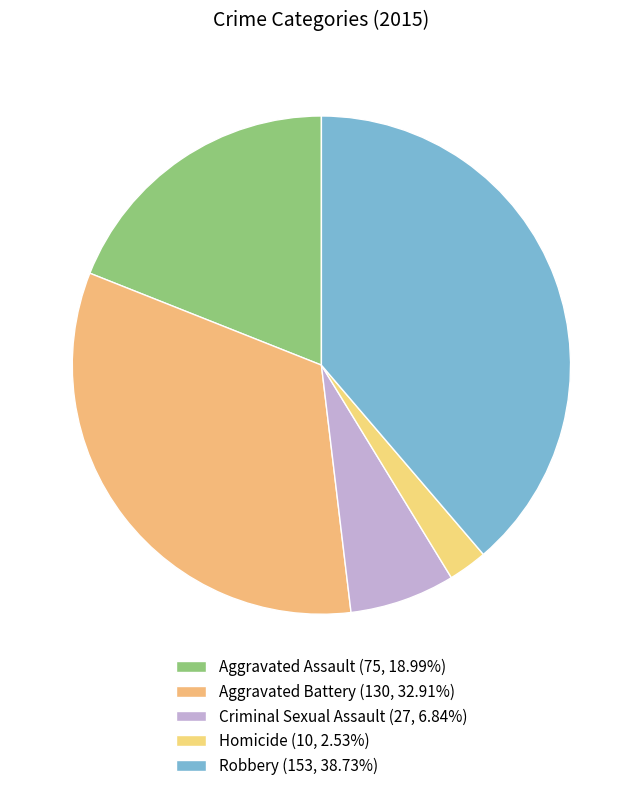

Is there a majority slice in this chart?

No